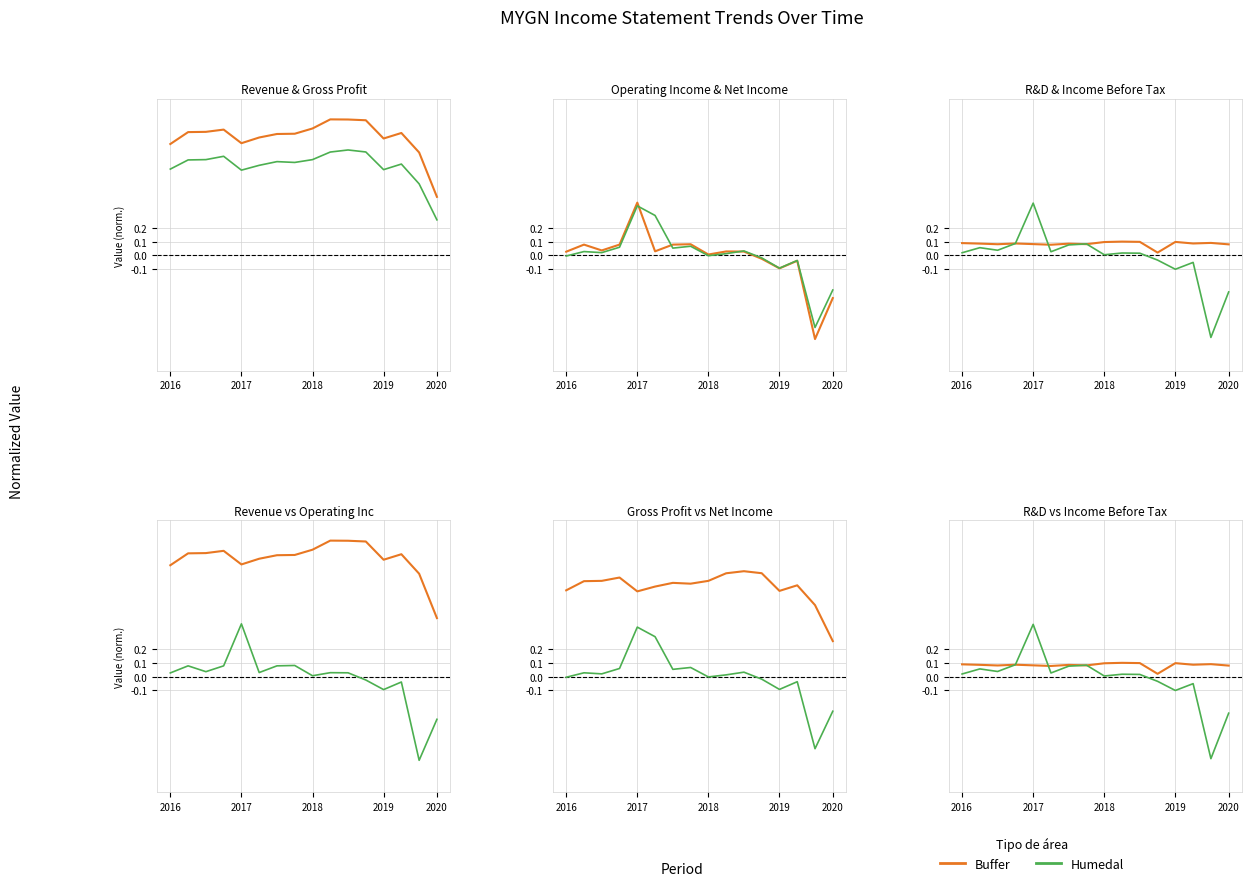

Rank the series by their average value, from highest to lowest.

Buffer, Humedal